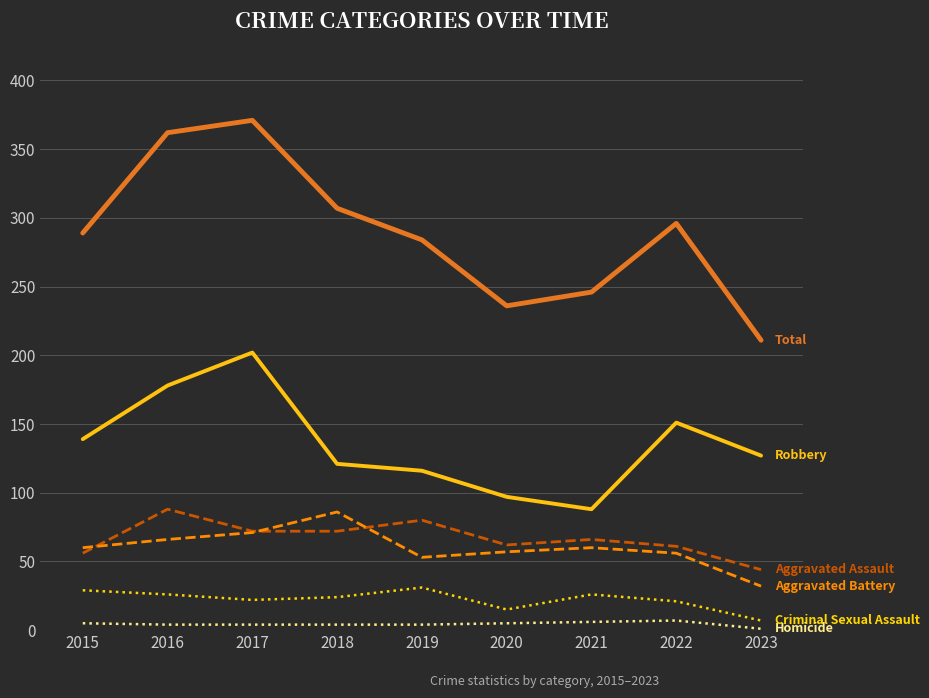

What is the greatest value displayed?

371